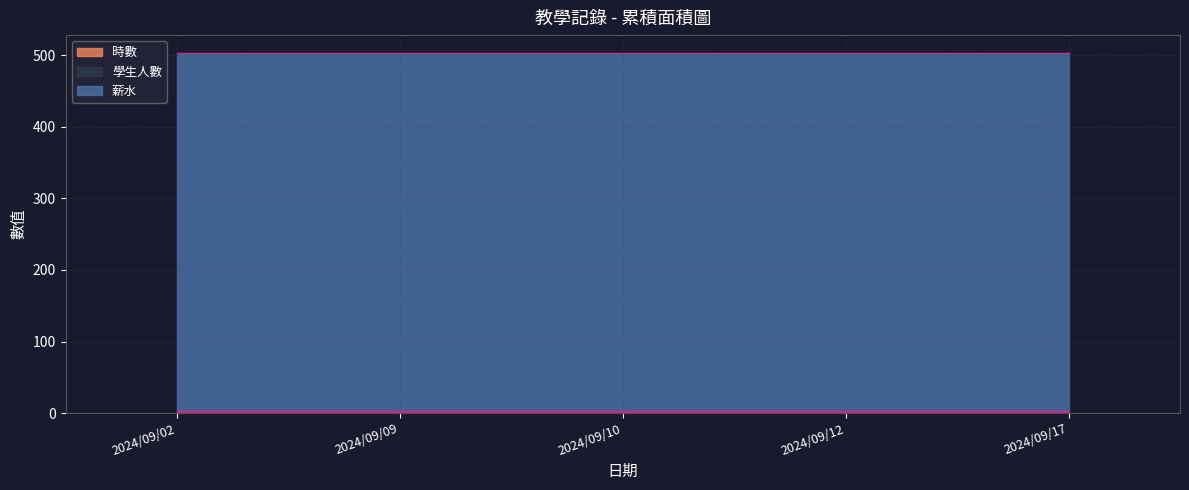

Which series has the widest spread of values?

時數